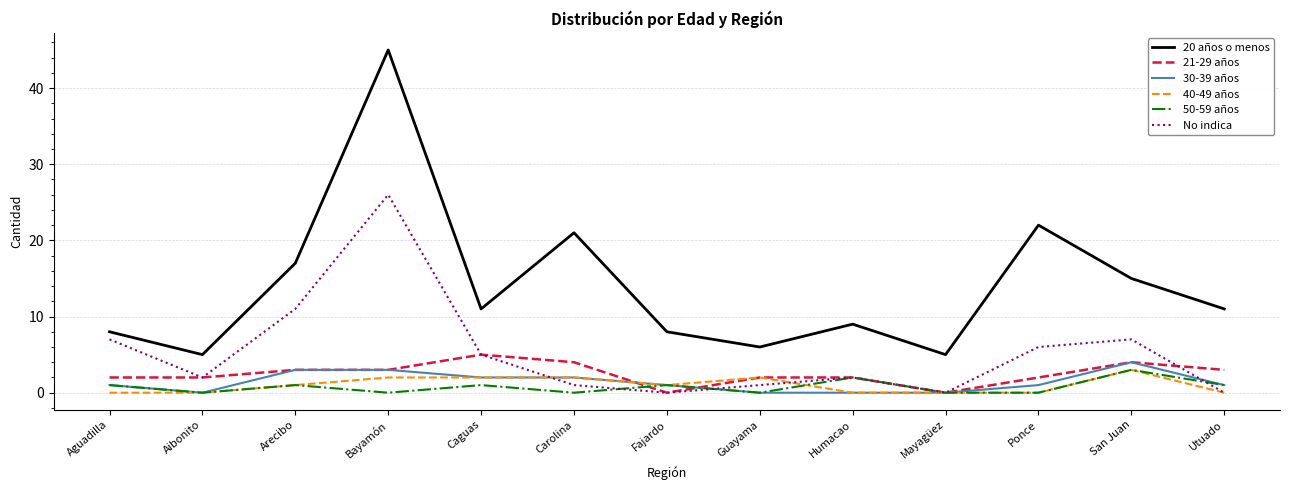

What value does the 20 años o menos series have at Carolina?

21